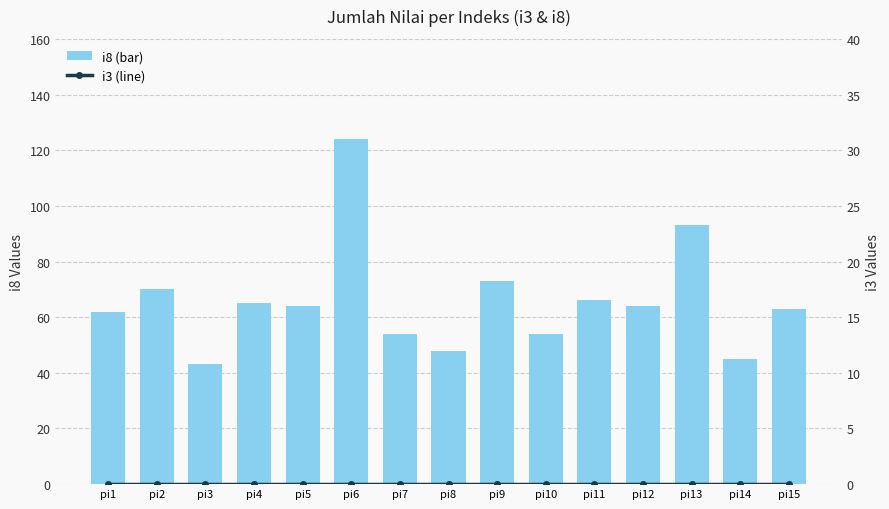

What is the difference between the i8 (bar) values at pi4 and pi11?

1